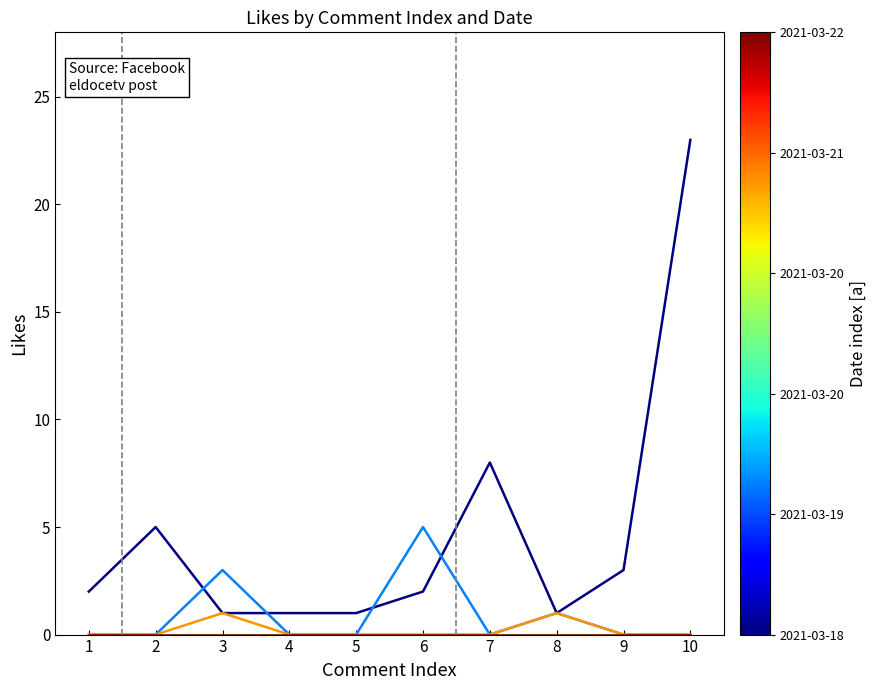

Does the chart have visible grid lines?

No